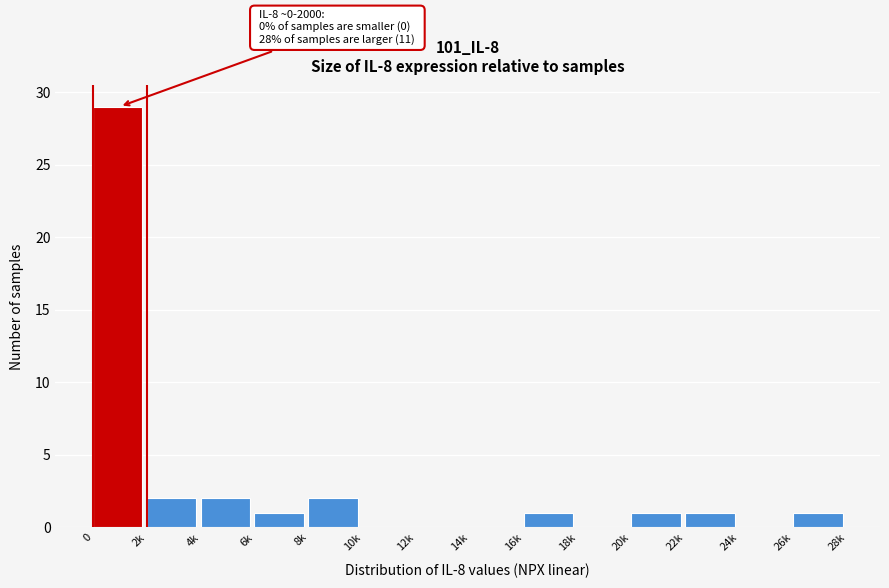

Reading left to right, what are all the values shown in this chart?

0=29	2k=2	4k=2	6k=1	8k=2	10k=0	12k=0	14k=0	16k=1	18k=0	20k=1	22k=1	24k=0	26k=1